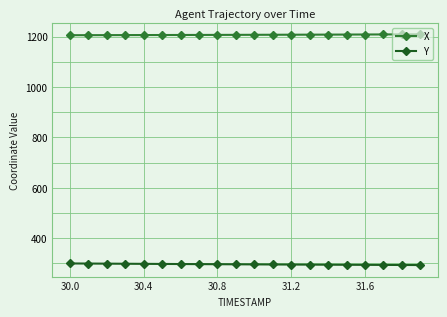

Rank the series by their average value, from lowest to highest.

Y, X